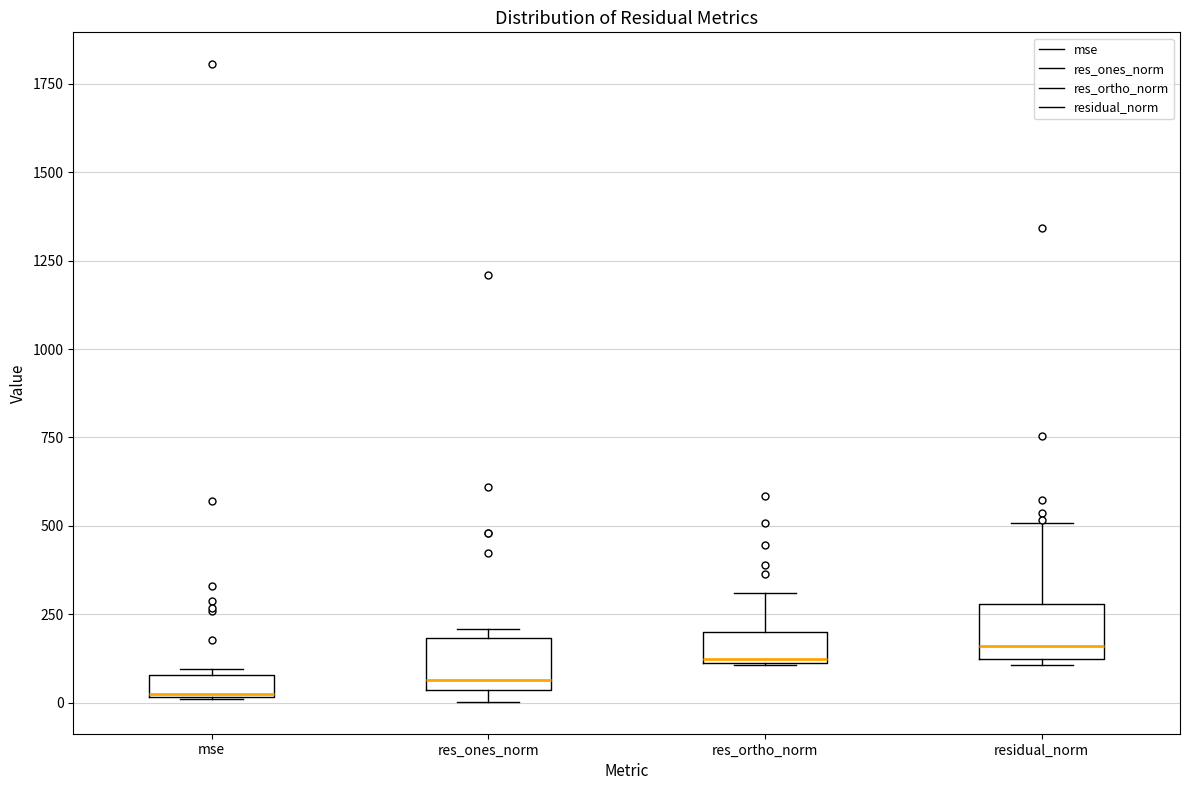

Where does the median line of the box for mse sit on the y-axis? The values are not printed on the chart, so give them approximately, as read against the axis.

50